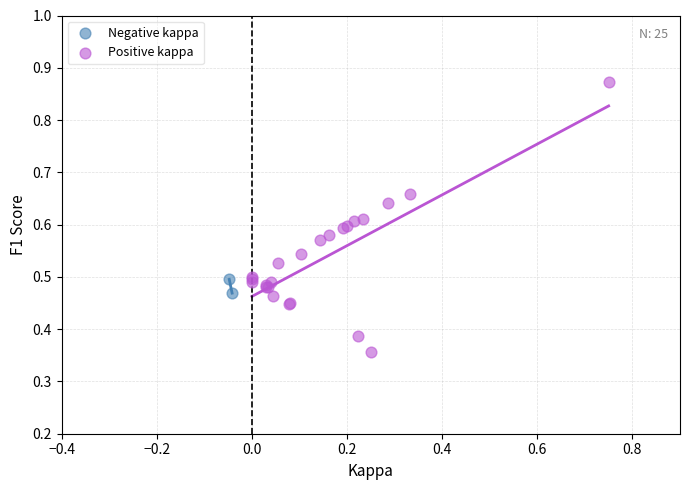

Which series reaches the minimum Y coordinate?

Positive kappa